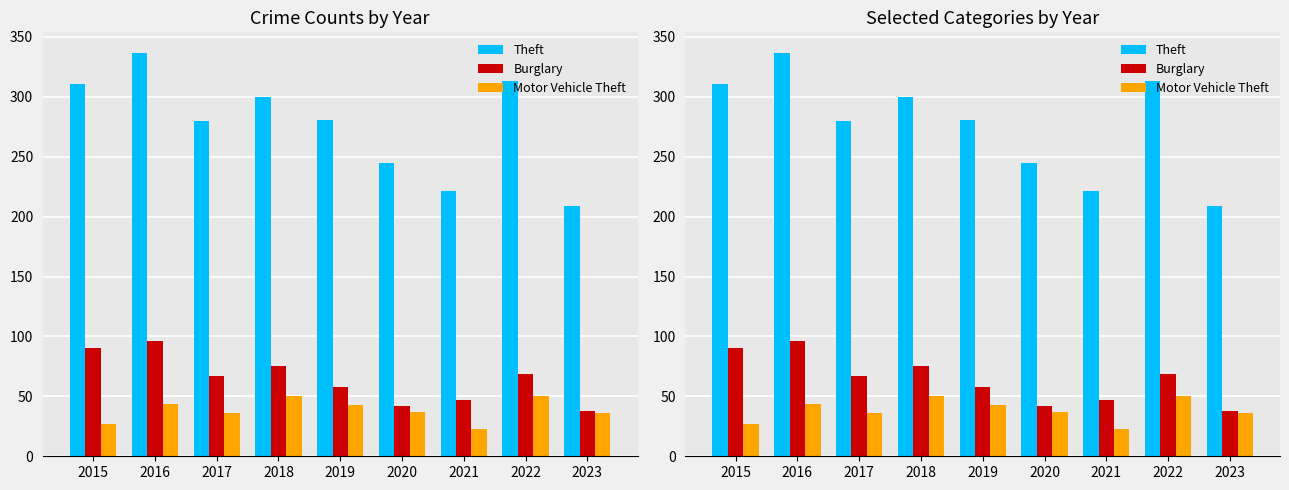

How many bars are there in each group?

3